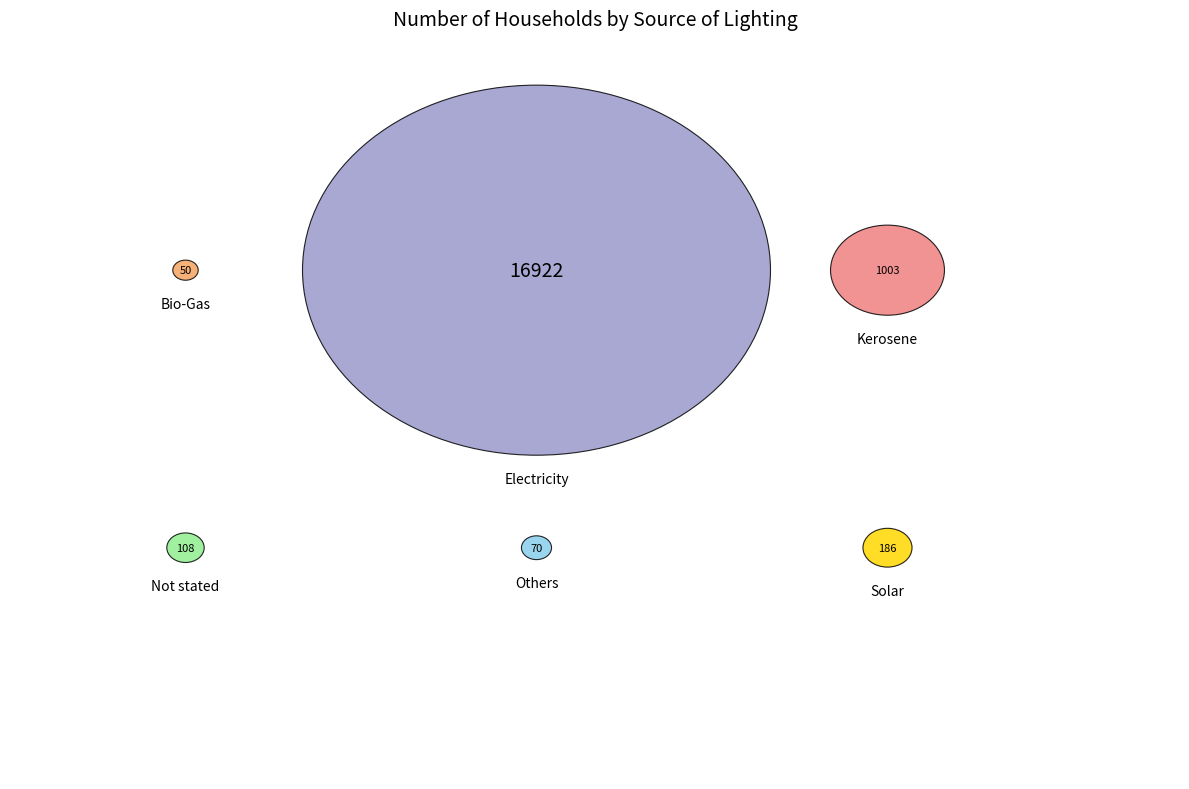

What percentage is NOT represented by Others?

99.6%